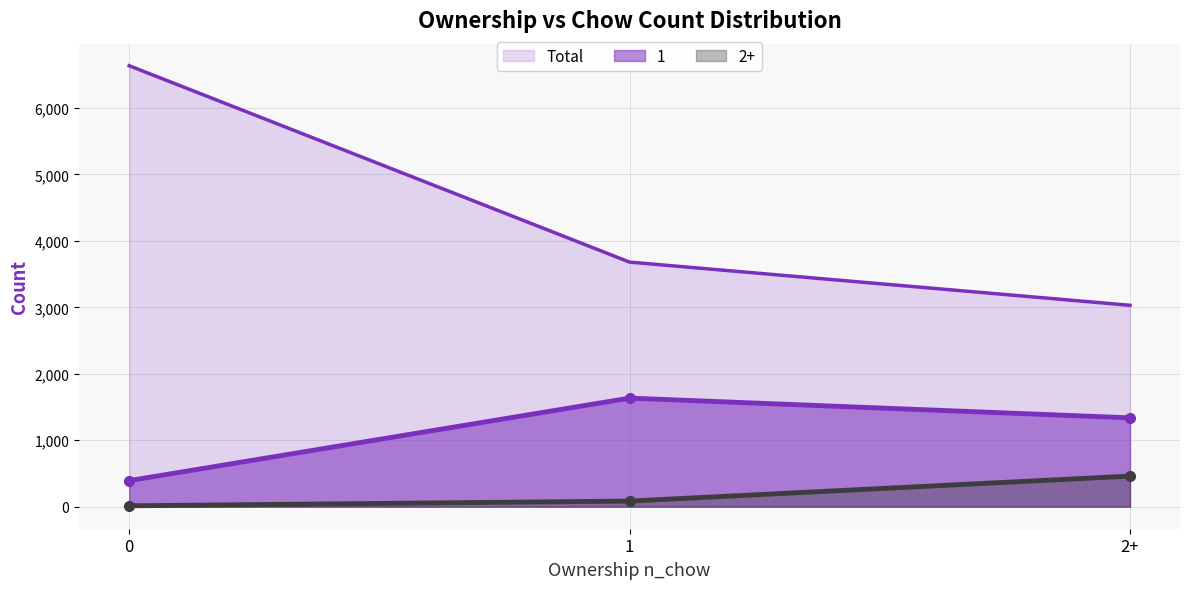

At how many categories does at least one series exceed 1221?

3